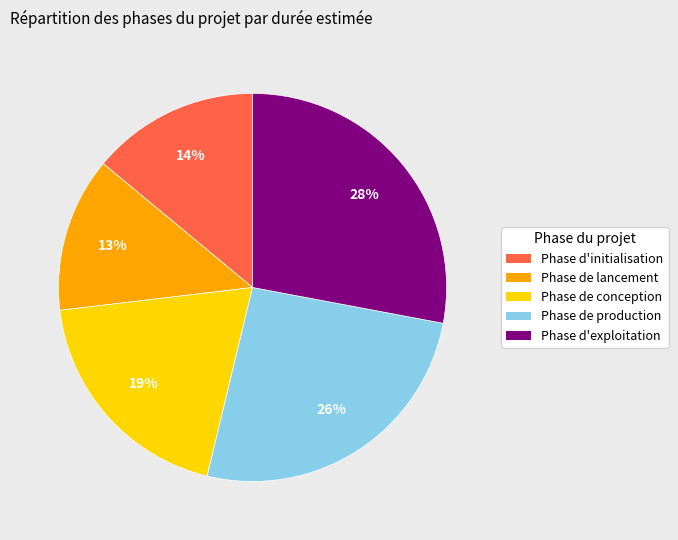

Rank the categories by value from lowest to highest.

Phase de lancement, Phase d'initialisation, Phase de conception, Phase de production, Phase d'exploitation